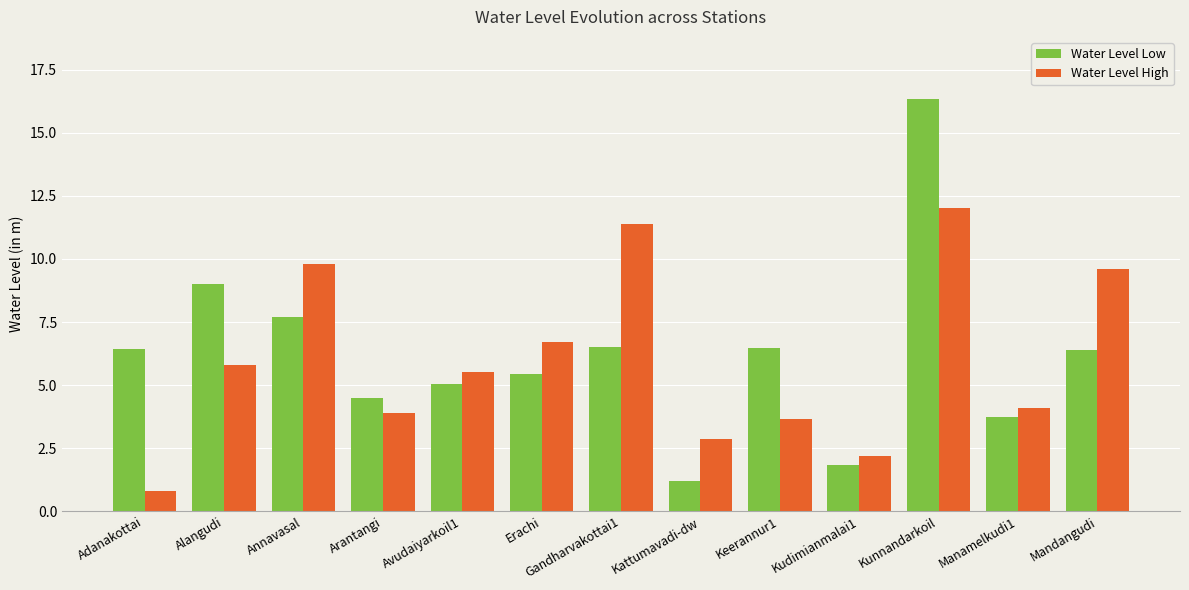

At how many categories does at least one series exceed 11?

2